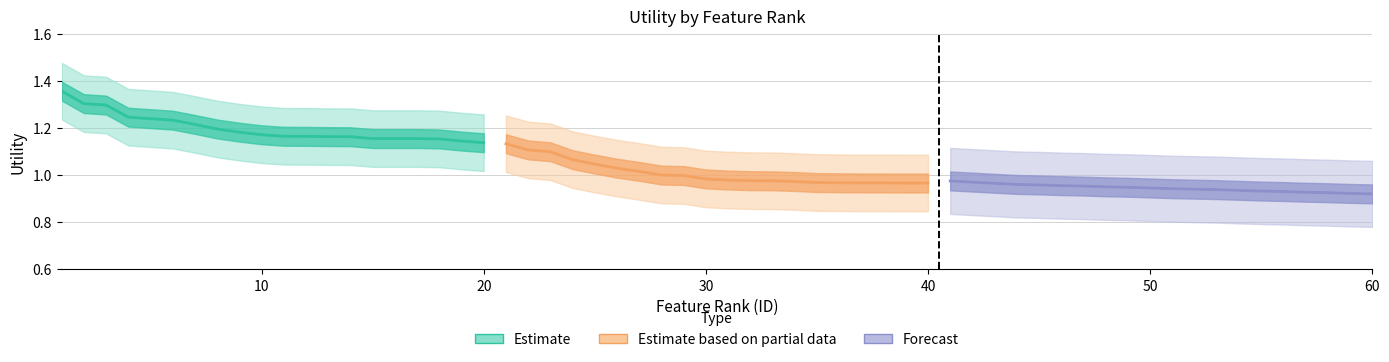

Rank the series by their average value, from lowest to highest.

Forecast, Estimate_partial, Estimate